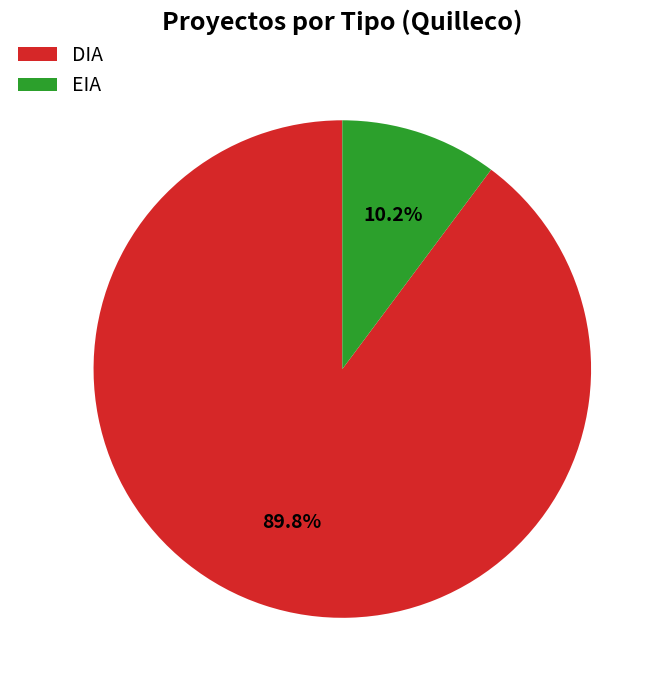

What percentage is NOT represented by EIA?

89.8%